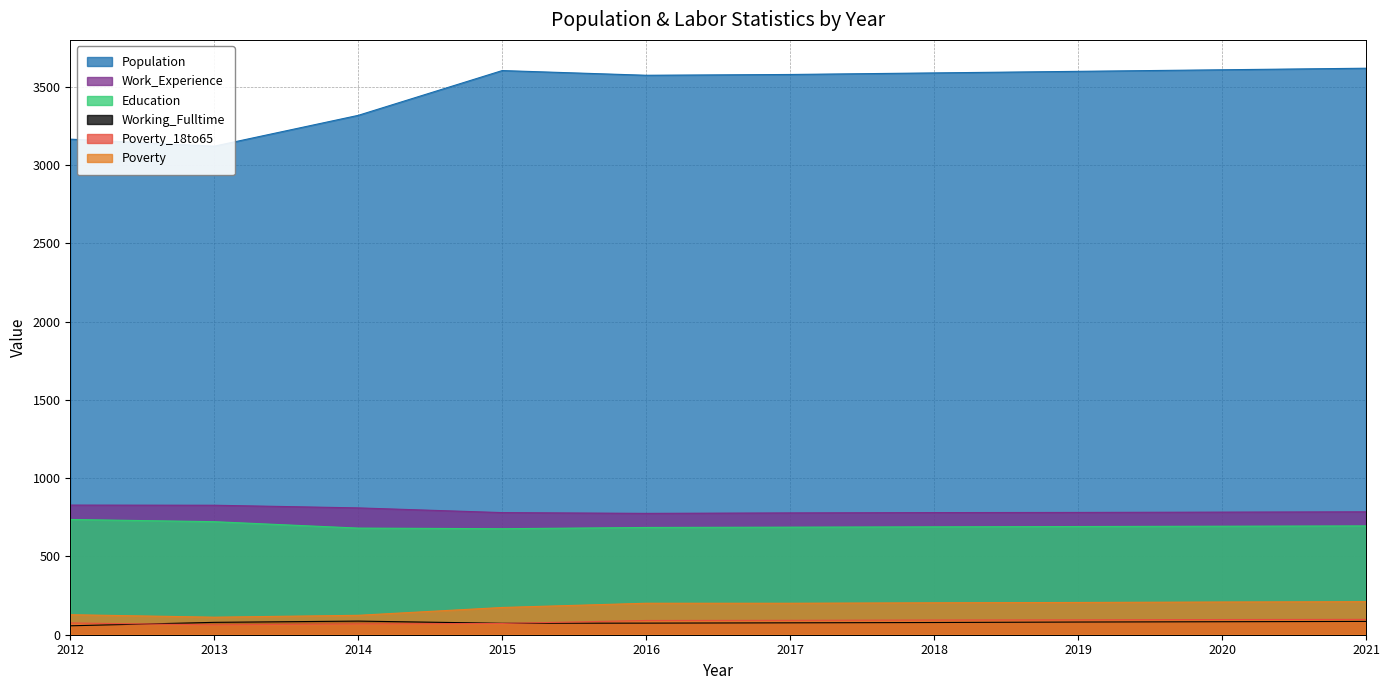

What is the value of the Working_Fulltime point at the 10th from the left?

85